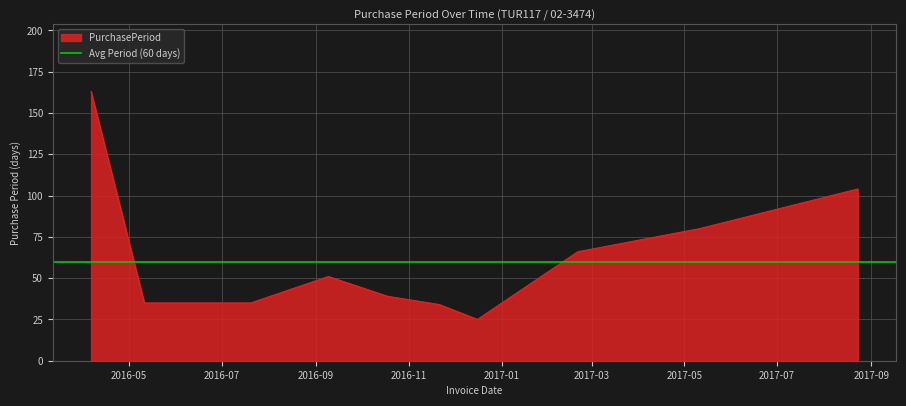

List the labels in order of value, largest first.

2016-04-06, 2017-08-23, 2017-05-11, 2017-02-20, 2016-09-09, 2016-10-18, 2016-05-11, 2016-06-15, 2016-07-20, 2016-11-21, 2016-12-16